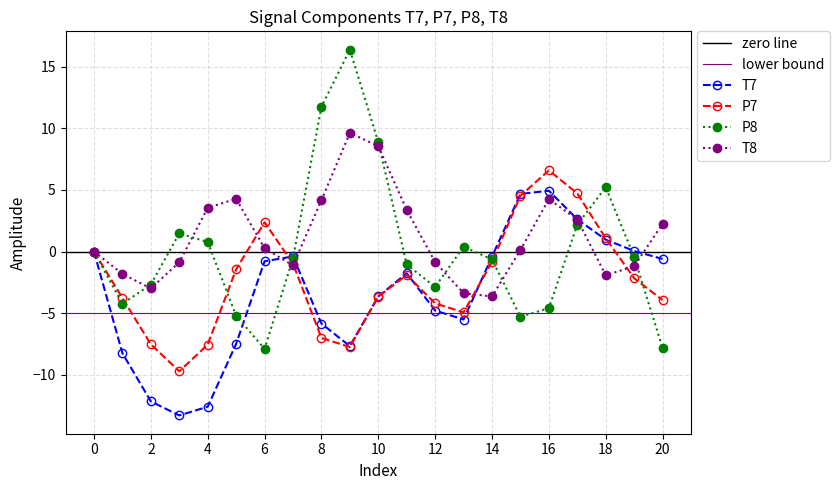

What is the sum of the P8 values at 8 and 15?

6.4